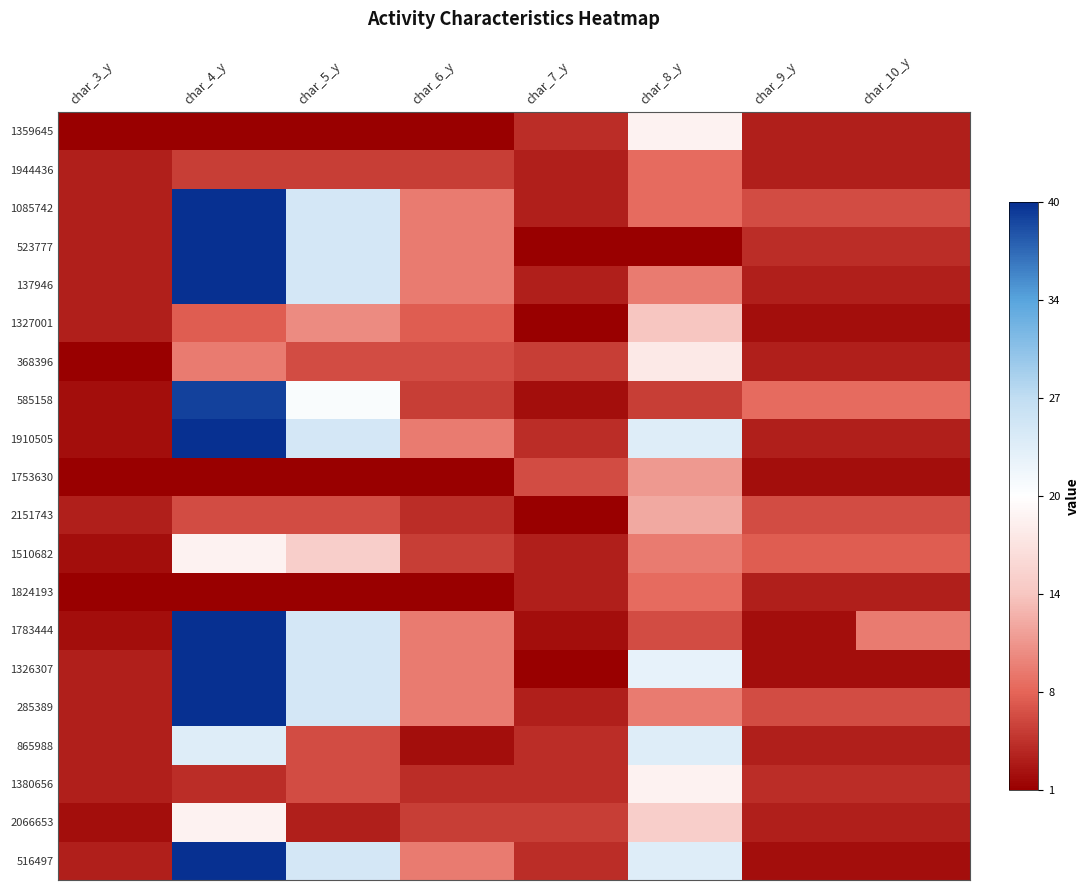

Rank the series by their maximum value, from lowest to highest.

1944436, 1824193, 1753630, 2151743, 1327001, 368396, 1359645, 1510682, 1380656, 2066653, 865988, 585158, 1085742, 523777, 137946, 1910505, 1783444, 1326307, 285389, 516497